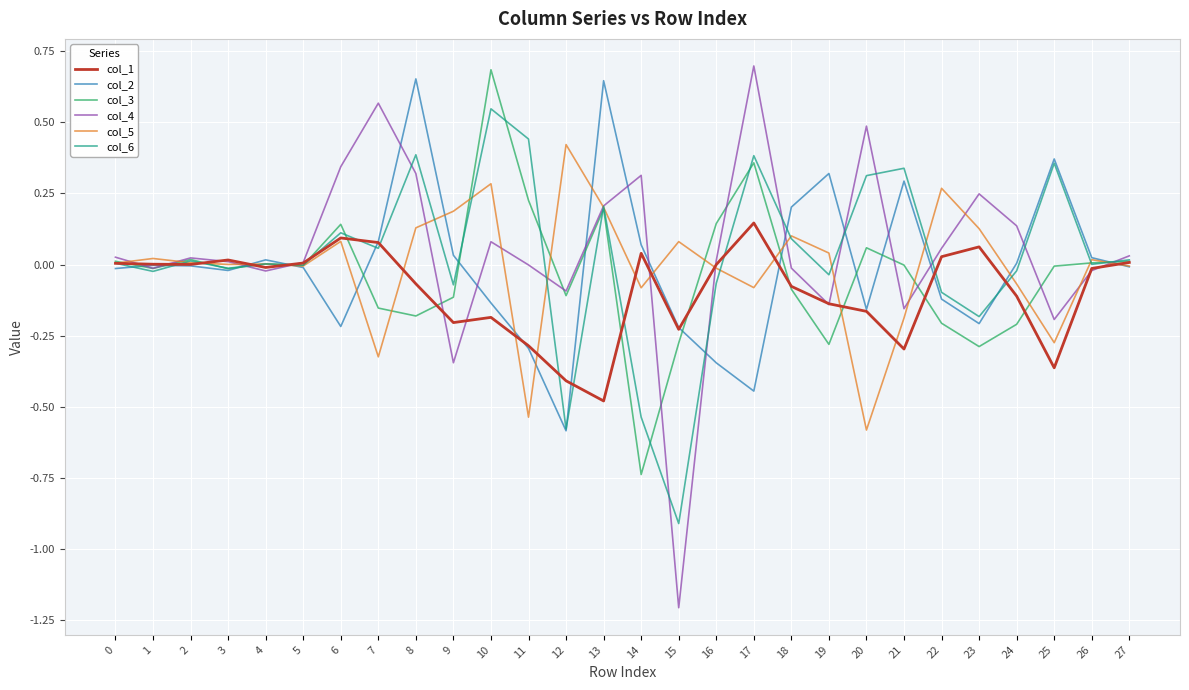

True or false: col_2 has a value of 0.0 at 26.

True